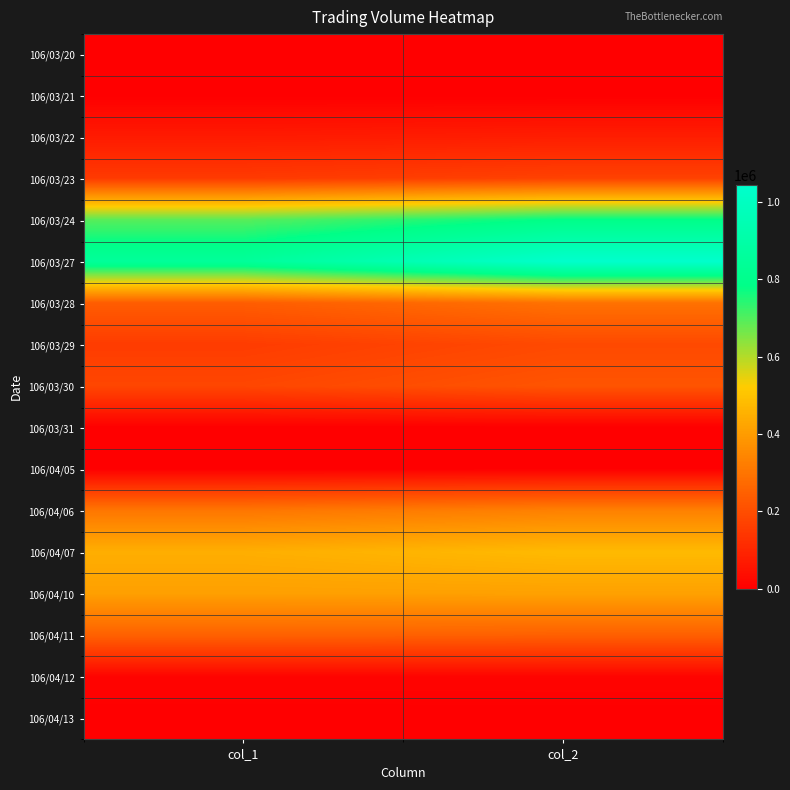

Reading left to right, transcribe all the data shown in this chart.

106/03/20: col_1=0	col_2=0
106/03/21: col_1=0	col_2=0
106/03/22: col_1=70000	col_2=77750
106/03/23: col_1=151000	col_2=169330
106/03/24: col_1=692000	col_2=784720
106/03/27: col_1=853000	col_2=1044630
106/03/28: col_1=240000	col_2=292180
106/03/29: col_1=155000	col_2=189370
106/03/30: col_1=182000	col_2=217590
106/03/31: col_1=0	col_2=0
106/04/05: col_1=3000	col_2=3210
106/04/06: col_1=304000	col_2=331360
106/04/07: col_1=448000	col_2=476840
106/04/10: col_1=409000	col_2=412690
106/04/11: col_1=251000	col_2=246960
106/04/12: col_1=12000	col_2=12840
106/04/13: col_1=0	col_2=0